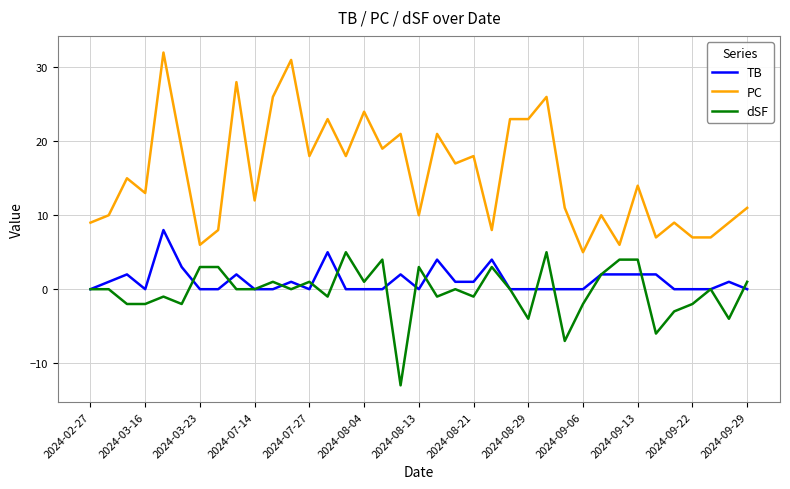

Count the TB values in the range 0 to 2.

32